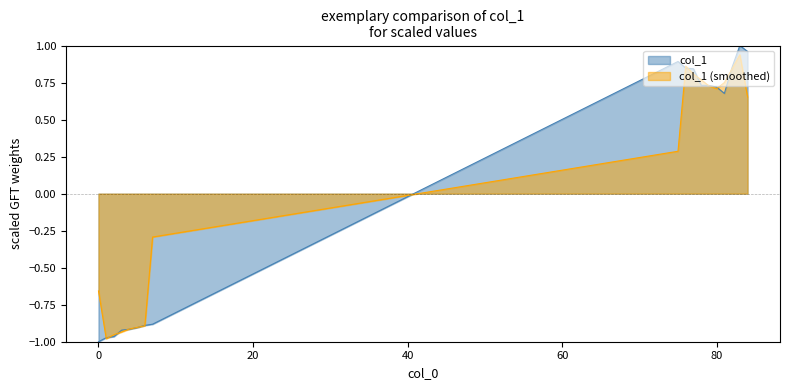

What is the value of the 14th point from the left?

0.7